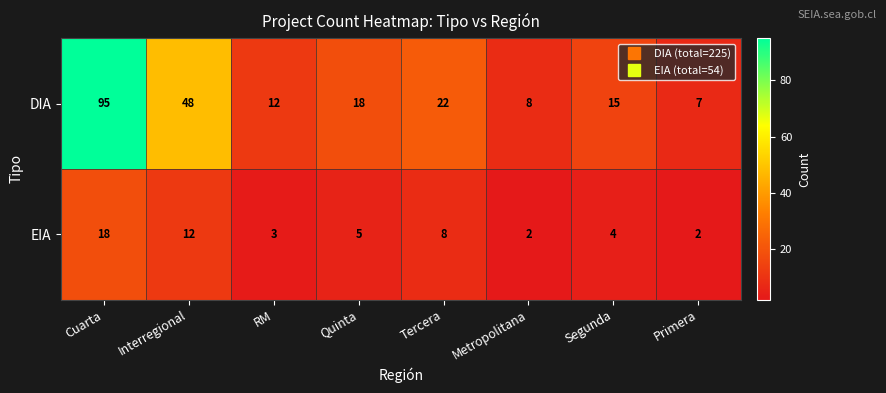

How many data points does each series have?

8